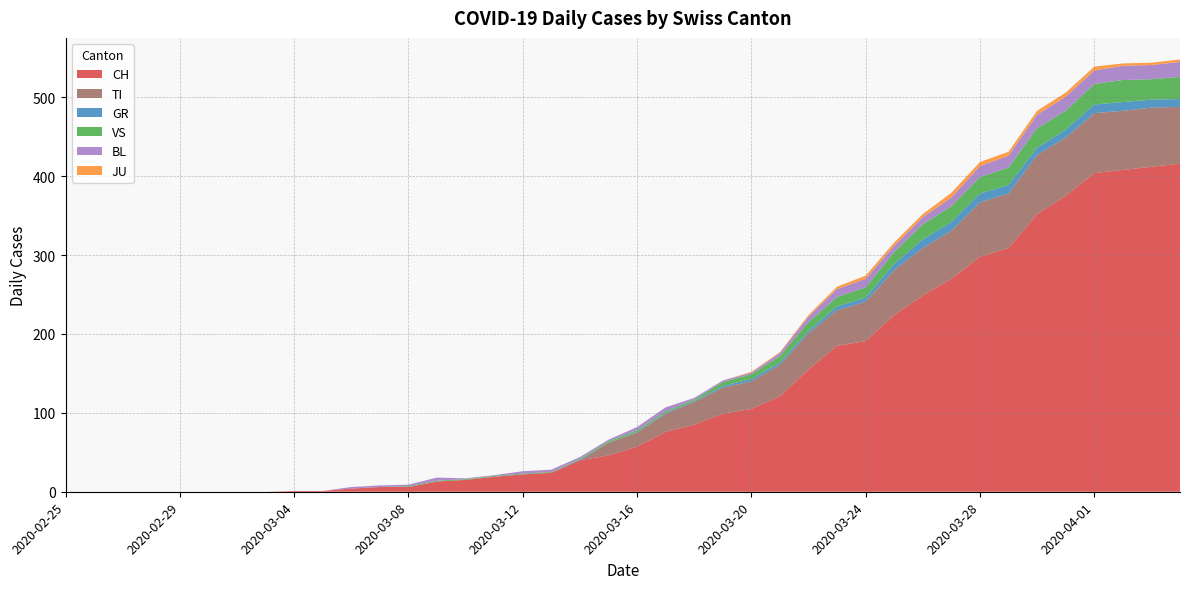

Reading right to left, extract all data points from this chart.

CH: 2020-04-04=416	2020-04-03=412	2020-04-02=408	2020-04-01=404	2020-03-31=375	2020-03-30=352	2020-03-29=309	2020-03-28=298	2020-03-27=270	2020-03-26=249	2020-03-25=224	2020-03-24=191	2020-03-23=185	2020-03-22=155	2020-03-21=121	2020-03-20=105	2020-03-19=99	2020-03-18=85	2020-03-17=76	2020-03-16=57	2020-03-15=46	2020-03-14=40	2020-03-13=24	2020-03-12=22	2020-03-11=19	2020-03-10=15	2020-03-09=13	2020-03-08=6	2020-03-07=6	2020-03-06=4	2020-03-05=1	2020-03-04=1	2020-03-03=0	2020-03-02=0	2020-03-01=0	2020-02-29=0	2020-02-28=0	2020-02-27=0	2020-02-26=0	2020-02-25=0
GR: 2020-04-04=10	2020-04-03=10	2020-04-02=11	2020-04-01=11	2020-03-31=10	2020-03-30=9	2020-03-29=11	2020-03-28=11	2020-03-27=11	2020-03-26=11	2020-03-25=8	2020-03-24=5	2020-03-23=5	2020-03-22=3	2020-03-21=3	2020-03-20=3	2020-03-19=2	2020-03-18=1	2020-03-17=1	2020-03-16=1	2020-03-15=0	2020-03-14=1	2020-03-13=0	2020-03-12=0	2020-03-11=0	2020-03-10=0	2020-03-09=0	2020-03-08=0	2020-03-07=0	2020-03-06=0	2020-03-05=0	2020-03-04=0	2020-03-03=0	2020-03-02=0	2020-03-01=0	2020-02-29=0	2020-02-28=0	2020-02-27=0	2020-02-26=0	2020-02-25=0
JU: 2020-04-04=3	2020-04-03=3	2020-04-02=3	2020-04-01=5	2020-03-31=5	2020-03-30=5	2020-03-29=5	2020-03-28=5	2020-03-27=6	2020-03-26=4	2020-03-25=4	2020-03-24=4	2020-03-23=3	2020-03-22=2	2020-03-21=1	2020-03-20=1	2020-03-19=0	2020-03-18=0	2020-03-17=0	2020-03-16=0	2020-03-15=0	2020-03-14=0	2020-03-13=0	2020-03-12=0	2020-03-11=0	2020-03-10=0	2020-03-09=0	2020-03-08=0	2020-03-07=0	2020-03-06=0	2020-03-05=0	2020-03-04=0	2020-03-03=0	2020-03-02=0	2020-03-01=0	2020-02-29=0	2020-02-28=0	2020-02-27=0	2020-02-26=0	2020-02-25=0
VS: 2020-04-04=28	2020-04-03=26	2020-04-02=28	2020-04-01=26	2020-03-31=24	2020-03-30=25	2020-03-29=22	2020-03-28=21	2020-03-27=20	2020-03-26=19	2020-03-25=15	2020-03-24=13	2020-03-23=12	2020-03-22=11	2020-03-21=8	2020-03-20=6	2020-03-19=5	2020-03-18=2	2020-03-17=2	2020-03-16=2	2020-03-15=2	2020-03-14=1	2020-03-13=1	2020-03-12=1	2020-03-11=1	2020-03-10=1	2020-03-09=1	2020-03-08=1	2020-03-07=0	2020-03-06=0	2020-03-05=0	2020-03-04=0	2020-03-03=0	2020-03-02=0	2020-03-01=0	2020-02-29=0	2020-02-28=0	2020-02-27=0	2020-02-26=0	2020-02-25=0
BL: 2020-04-04=19	2020-04-03=18	2020-04-02=18	2020-04-01=17	2020-03-31=18	2020-03-30=17	2020-03-29=15	2020-03-28=14	2020-03-27=11	2020-03-26=9	2020-03-25=8	2020-03-24=11	2020-03-23=10	2020-03-22=7	2020-03-21=4	2020-03-20=2	2020-03-19=2	2020-03-18=2	2020-03-17=5	2020-03-16=4	2020-03-15=2	2020-03-14=2	2020-03-13=3	2020-03-12=3	2020-03-11=1	2020-03-10=1	2020-03-09=4	2020-03-08=2	2020-03-07=2	2020-03-06=2	2020-03-05=0	2020-03-04=0	2020-03-03=0	2020-03-02=0	2020-03-01=0	2020-02-29=0	2020-02-28=0	2020-02-27=0	2020-02-26=0	2020-02-25=0
TI: 2020-04-04=72	2020-04-03=75	2020-04-02=75	2020-04-01=76	2020-03-31=74	2020-03-30=75	2020-03-29=69	2020-03-28=69	2020-03-27=61	2020-03-26=60	2020-03-25=57	2020-03-24=50	2020-03-23=45	2020-03-22=46	2020-03-21=40	2020-03-20=35	2020-03-19=33	2020-03-18=29	2020-03-17=23	2020-03-16=18	2020-03-15=16	2020-03-14=0	2020-03-13=0	2020-03-12=0	2020-03-11=0	2020-03-10=0	2020-03-09=0	2020-03-08=0	2020-03-07=0	2020-03-06=0	2020-03-05=0	2020-03-04=0	2020-03-03=0	2020-03-02=0	2020-03-01=0	2020-02-29=0	2020-02-28=0	2020-02-27=0	2020-02-26=0	2020-02-25=0